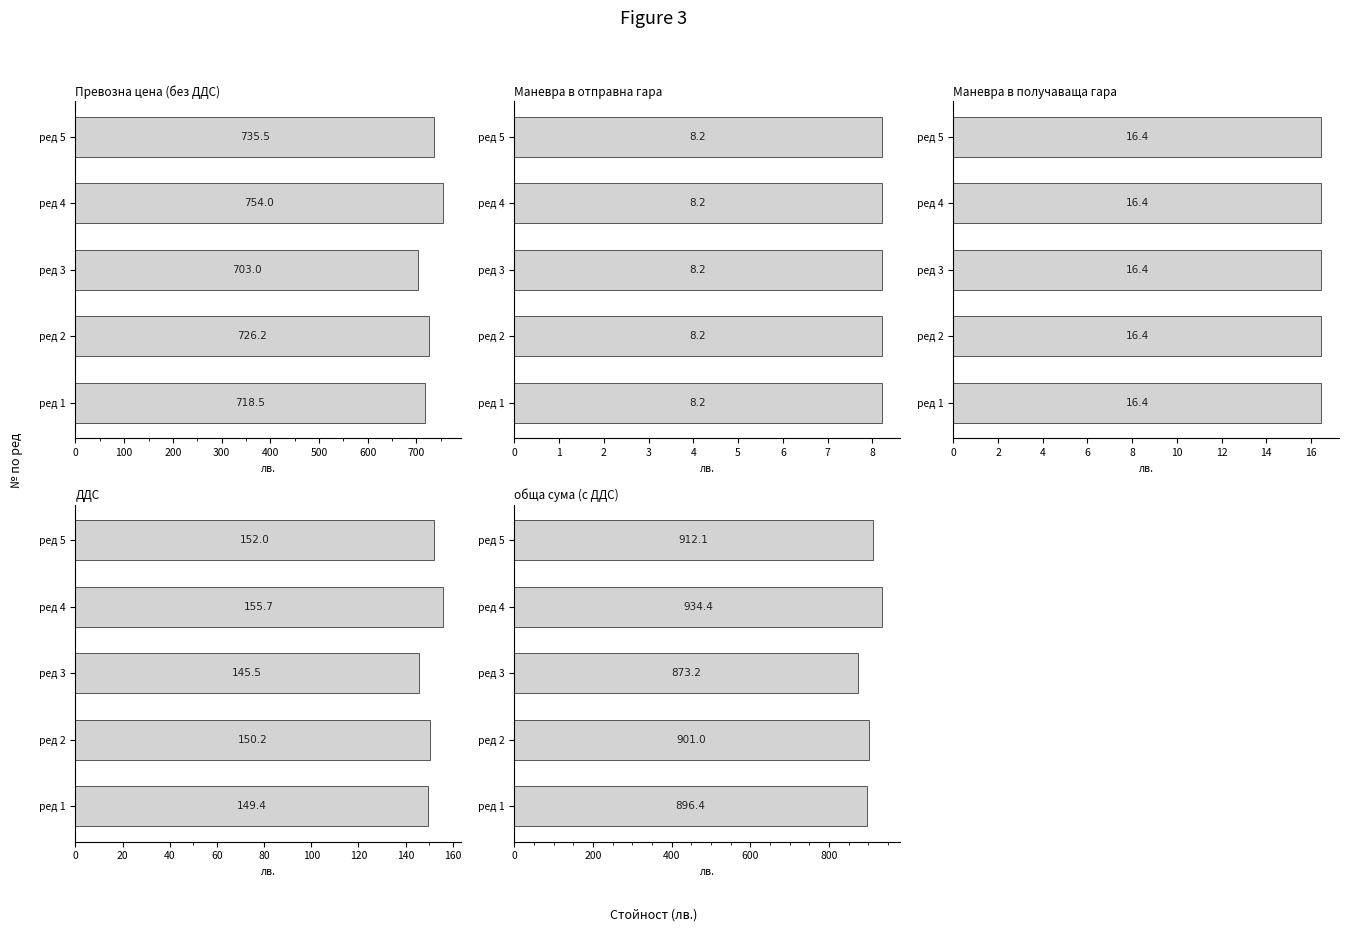

What is the difference between the maximum and second lowest values in the ДДС series?

6.3